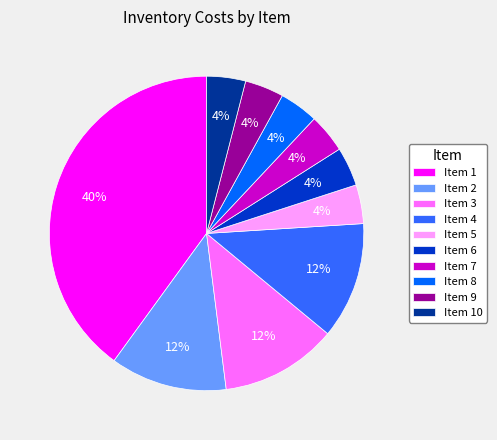

To the nearest percent, what portion does Item 6 represent?

4%